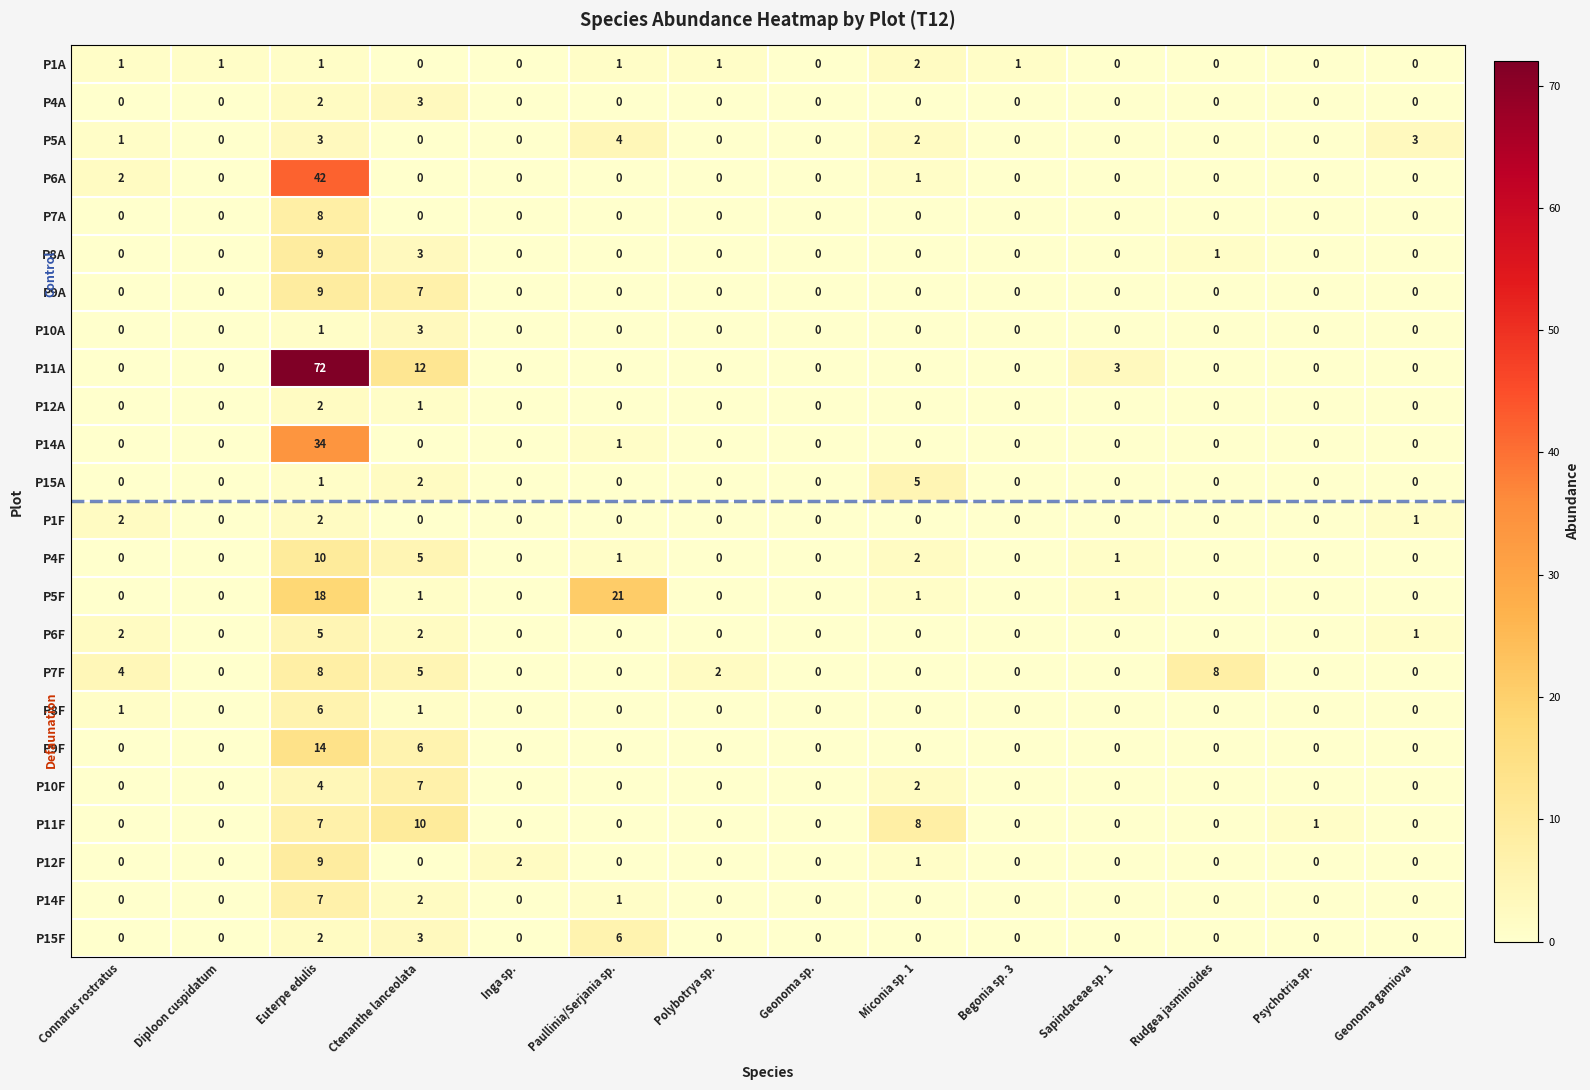

What is the sum of all P12A values?

3